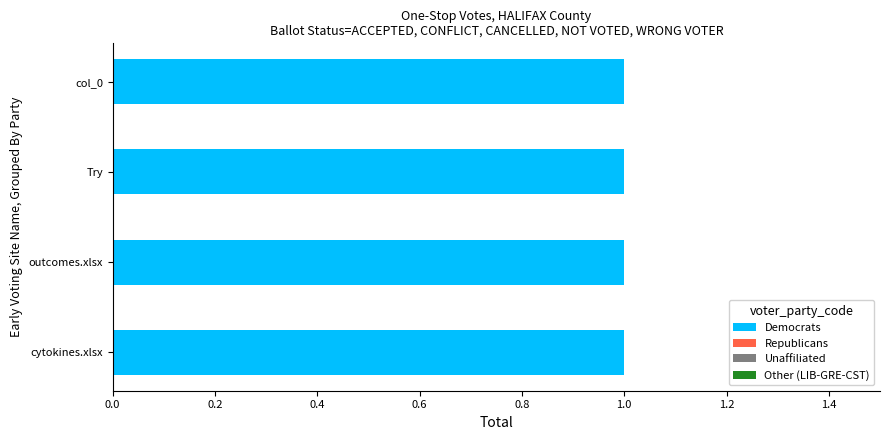

List the labels in order of Democrats value, largest first.

cytokines.xlsx, outcomes.xlsx, Try, col_0